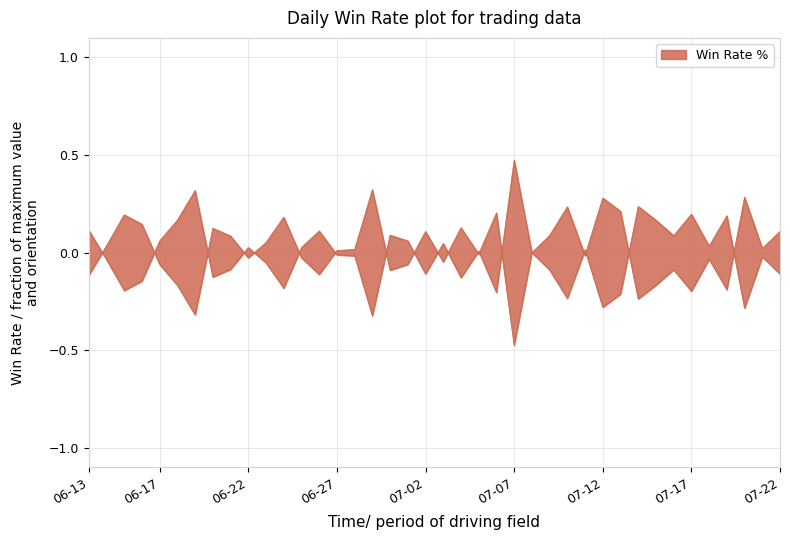

Where is the first local minimum?

2025-06-15